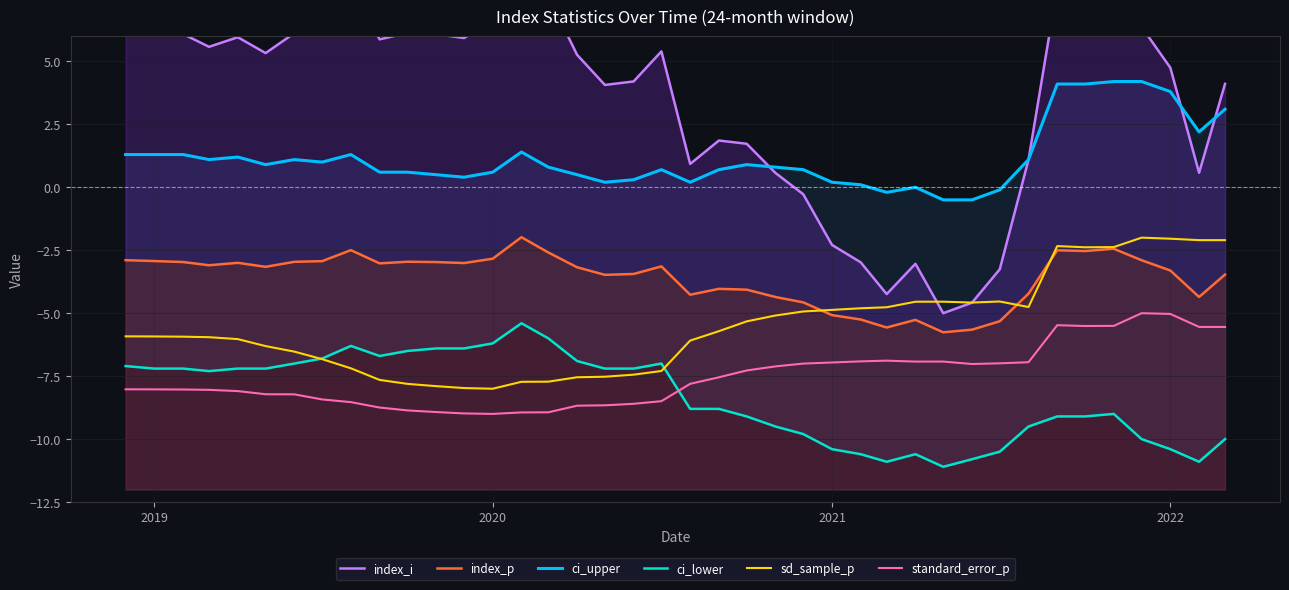

The standard_error_p series shows -1.7 at 2021. True or false?

False